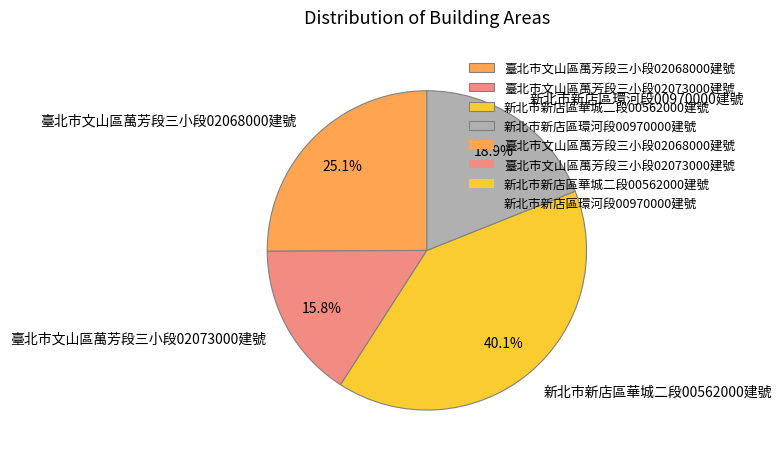

Approximately how many times larger is the value at 新北市新店區華城二段00562000建號 compared to 臺北市文山區萬芳段三小段02068000建號?

1.6